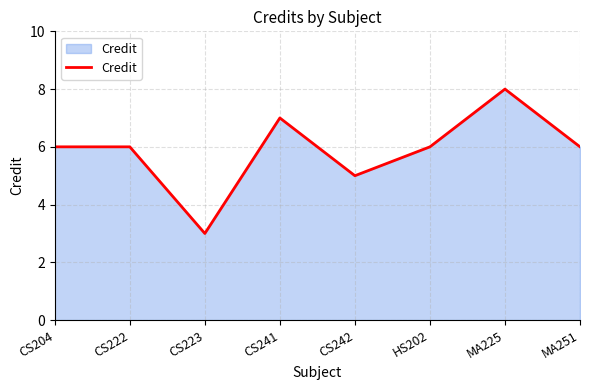

What is the sum of the values at MA251 and CS242?

11